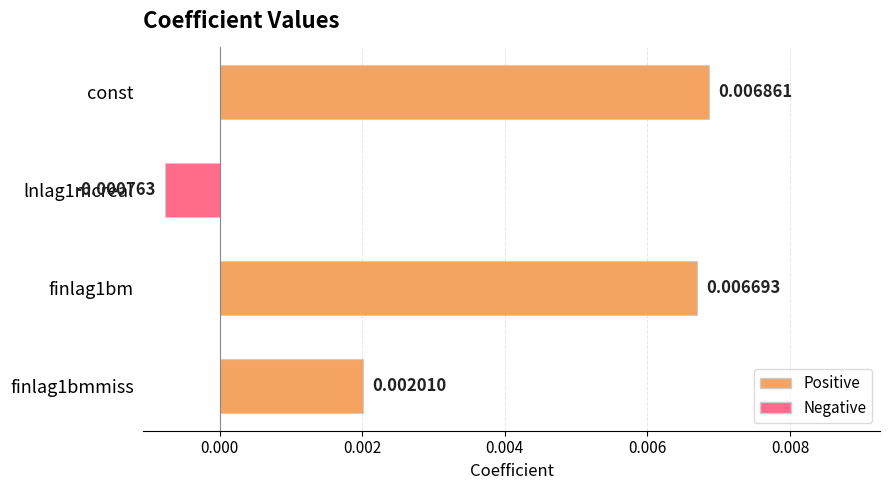

Which has a higher value, lnlag1mcreal or finlag1bm?

finlag1bm